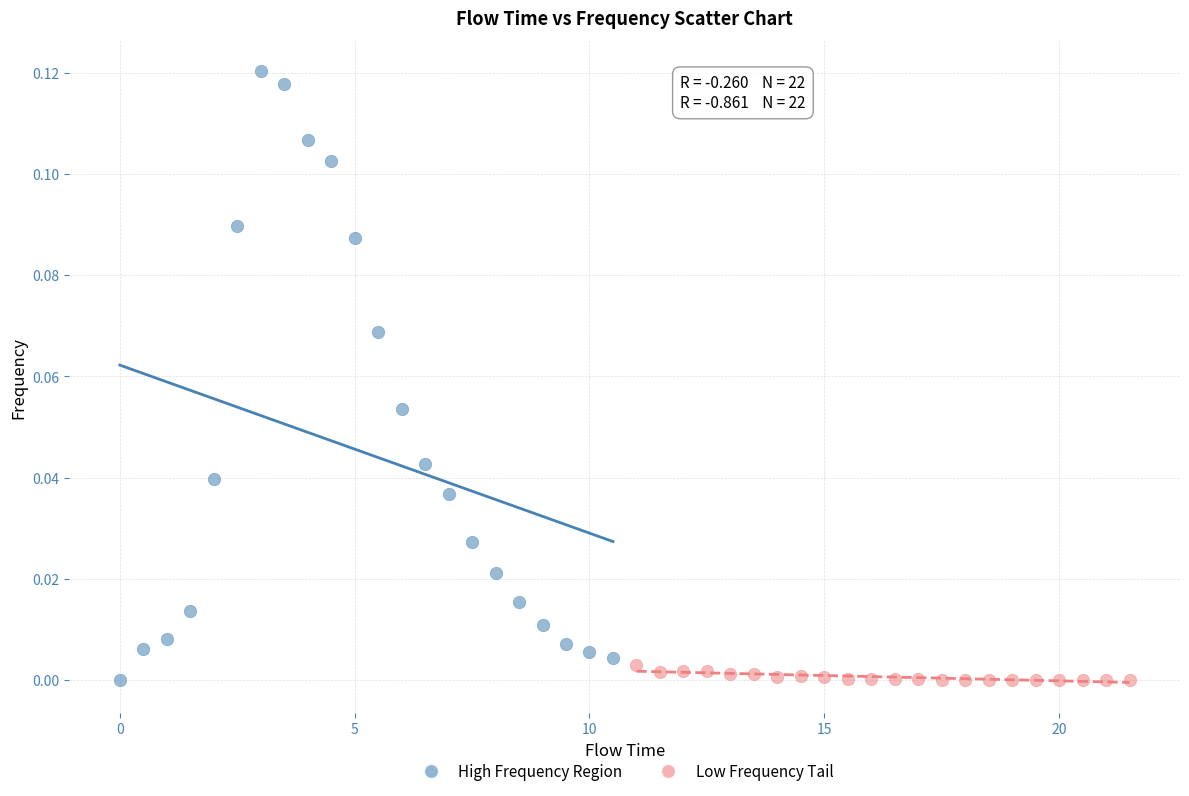

Which series has the widest spread of Y values?

High Frequency Region